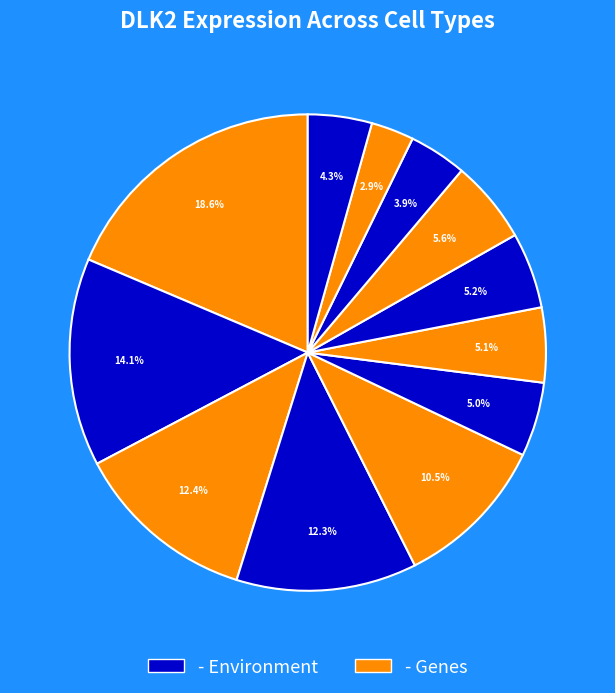

How many slices are in this pie chart?

12